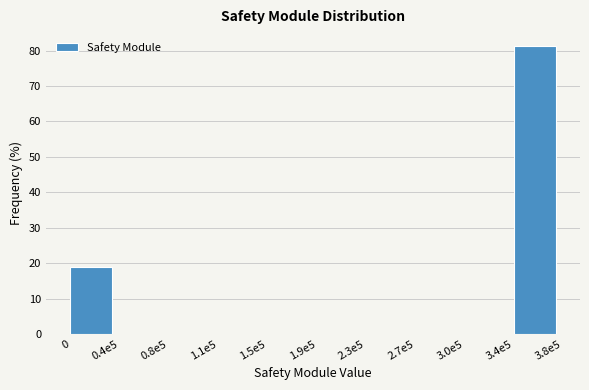

Reading left to right, transcribe all the data shown in this chart.

0=18.8	0.4e5=0.0	0.8e5=0.0	1.1e5=0.0	1.5e5=0.0	1.9e5=0.0	2.3e5=0.0	2.7e5=0.0	3.0e5=0.0	3.4e5=81.2